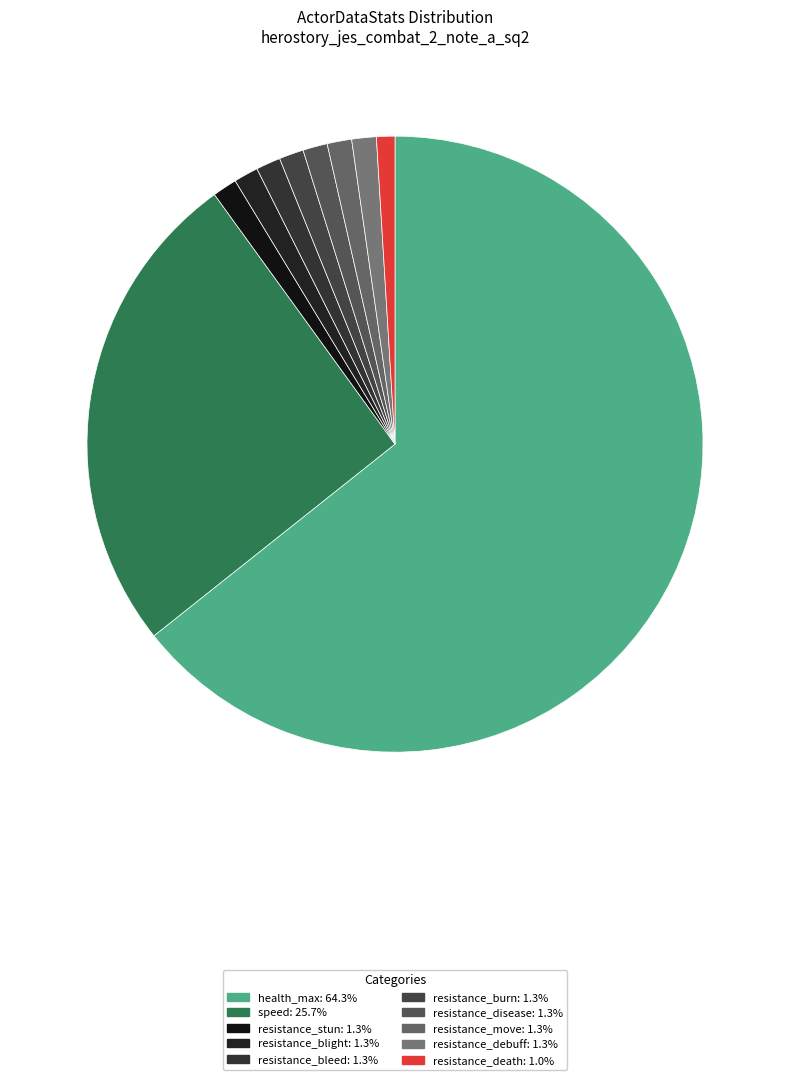

To the nearest percent, what is the difference between the largest and smallest slice percentages?

63%